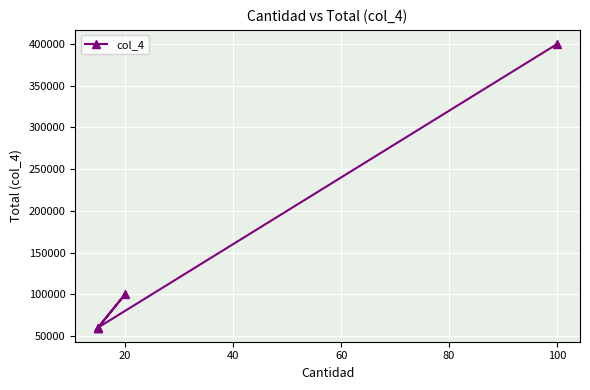

Is this an area chart (filled region under the line)?

No